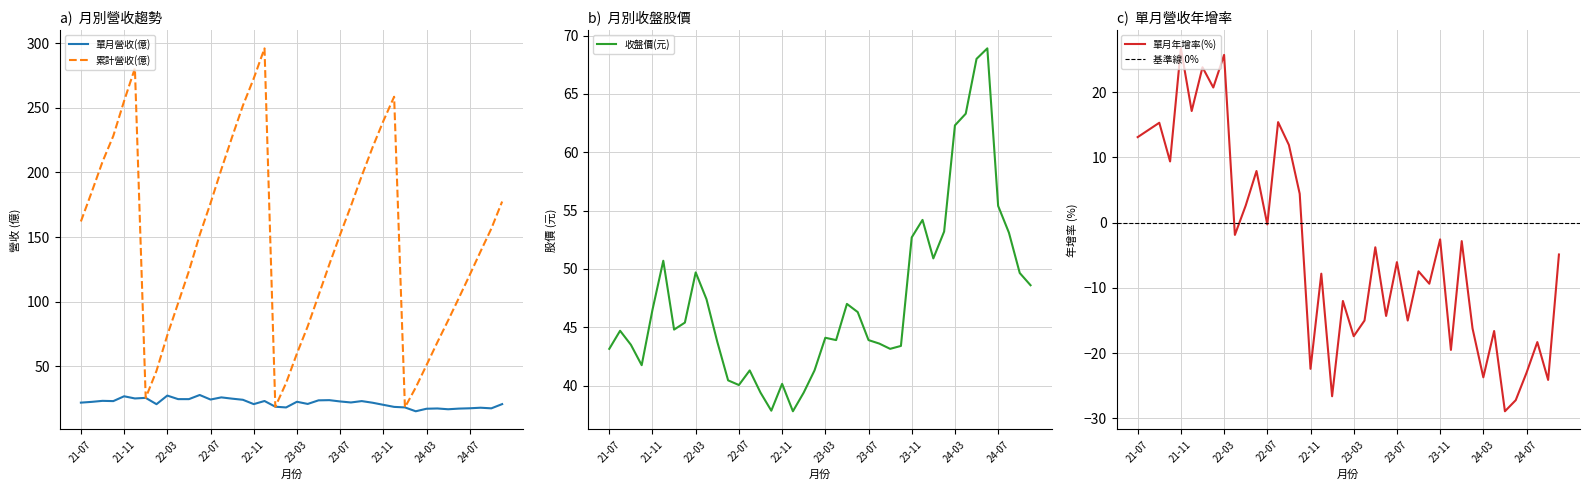

What is the greatest value displayed?

295.9